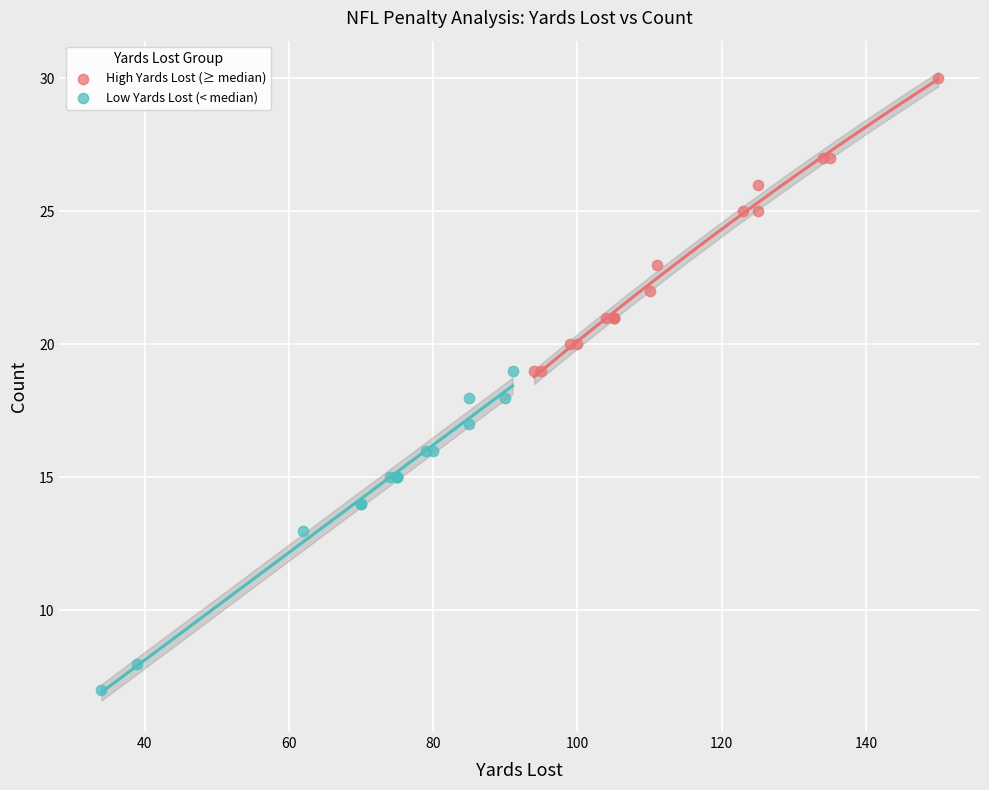

Which series has the widest spread of Y values?

Low Yards Lost (< median)